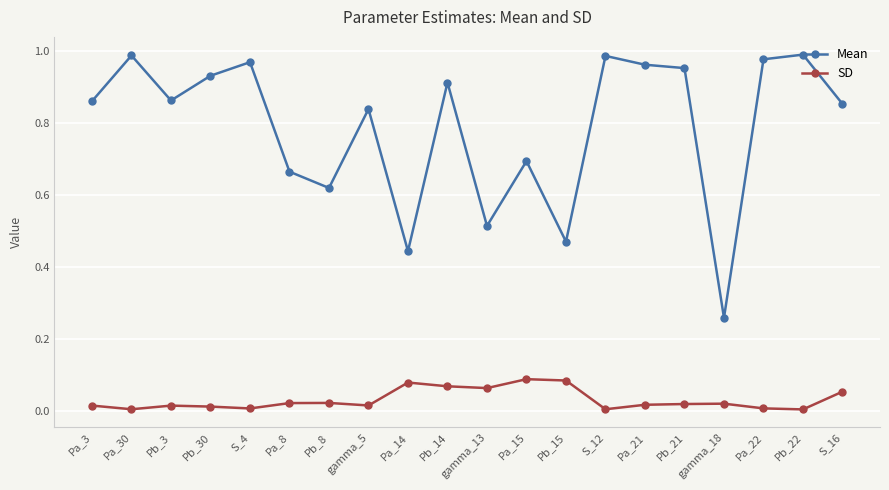

At how many categories does at least one series exceed 0?

20